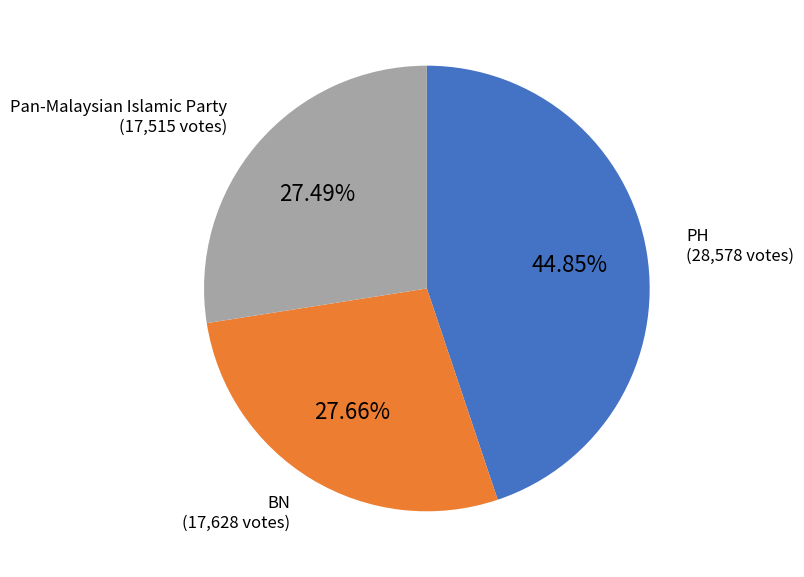

To the nearest percent, what is the difference between the largest and smallest slice percentages?

17%